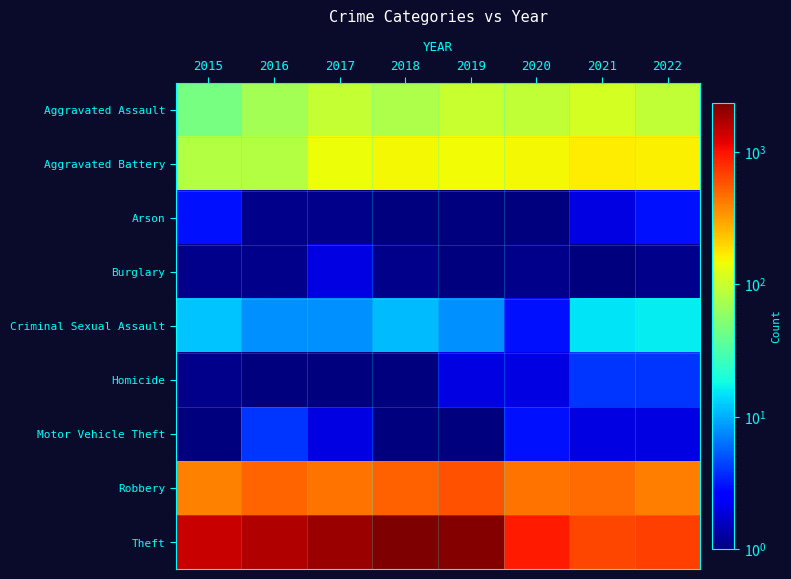

At which category is the sum across all series the highest?

2018